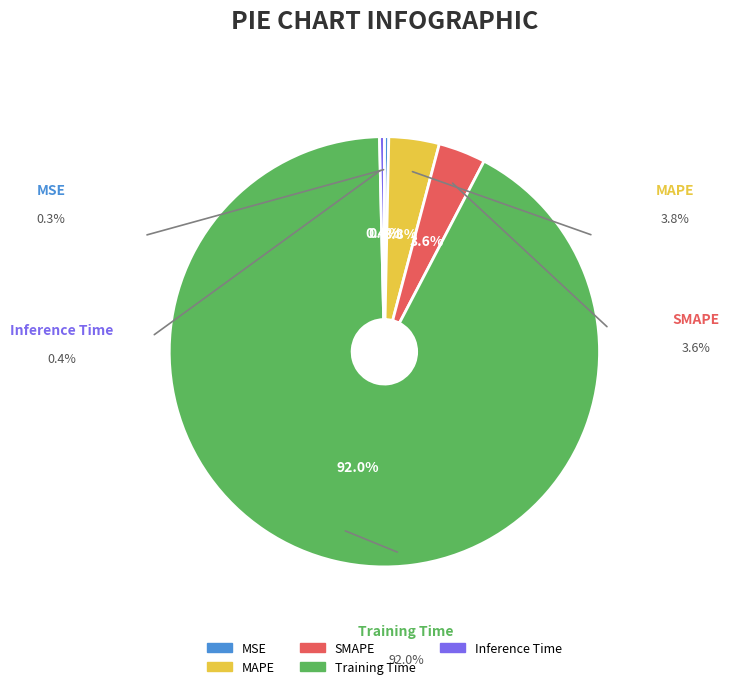

Does SMAPE account for over 50% of the chart?

No